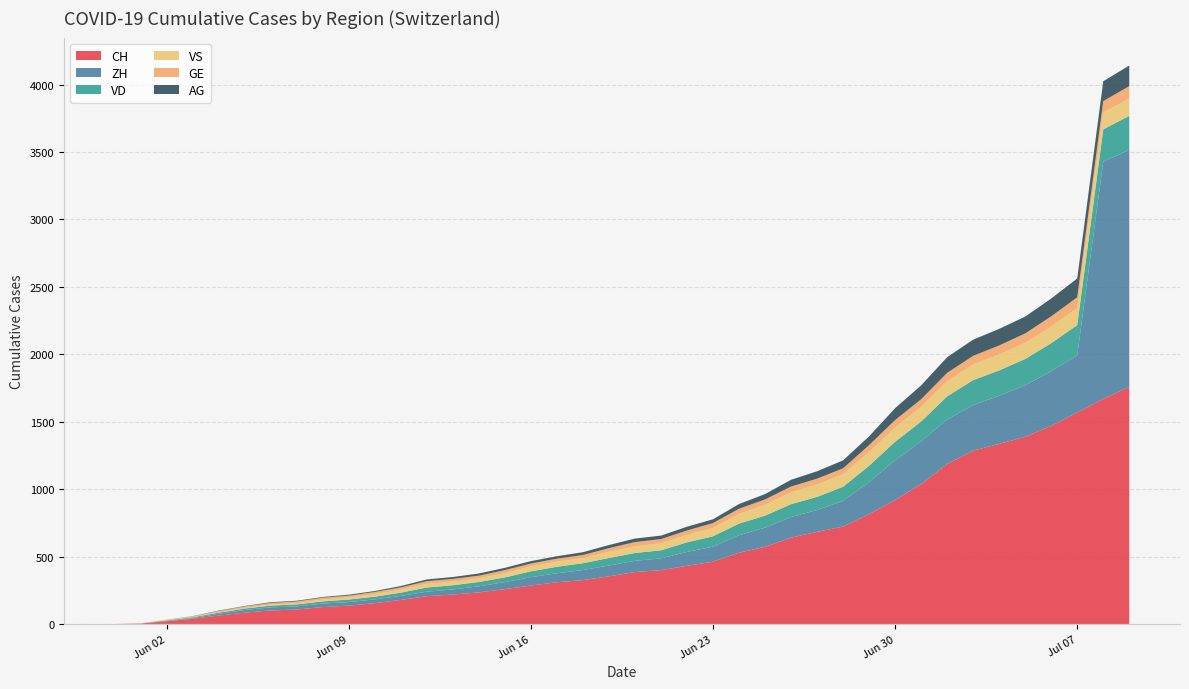

Reading left to right, what are all the values shown in this chart?

CH: 0	3	20	38	62	84	100	107	125	136	154	178	206	218	234	258	285	309	325	353	385	399	431	462	528	572	640	683	722	814	919	1037	1186	1285	1335	1388	1469	1568	1669	1758
ZH: 0	0	2	5	13	19	23	23	26	26	28	30	33	38	45	52	62	67	75	80	83	87	103	111	130	142	153	162	190	238	294	317	330	338	357	382	405	424	1758	1758
VD: 0	0	4	6	9	11	13	15	16	19	20	24	31	31	32	35	43	48	50	56	58	60	71	77	86	89	95	97	105	121	138	147	172	185	188	195	208	224	240	252
VS: 0	1	2	2	4	6	7	9	14	15	19	23	27	27	27	32	36	37	38	46	50	52	56	62	72	80	88	92	93	101	105	108	112	116	118	120	123	126	126	128
GE: 0	1	4	6	8	10	13	13	14	14	16	16	20	20	20	22	22	23	23	27	31	31	32	36	38	40	43	43	44	52	56	57	62	64	67	69	76	80	84	92
AG: 0	0	0	1	3	3	5	5	5	7	7	10	13	14	16	17	18	18	21	23	26	26	28	28	35	40	50	55	59	65	88	103	116	120	123	125	132	140	147	153